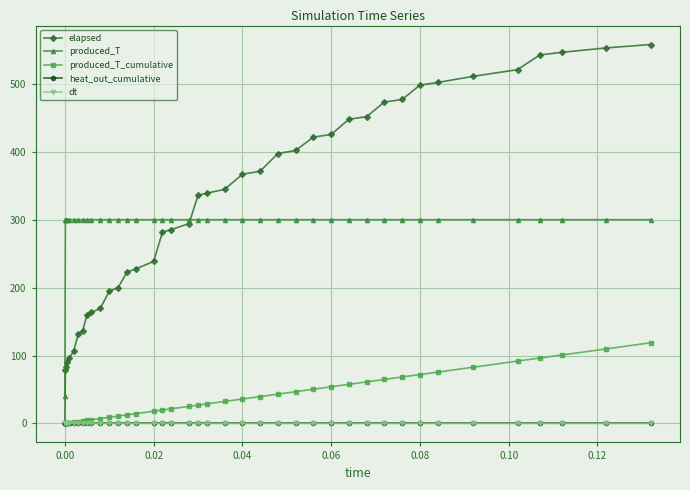

At how many categories does at least one series exceed 245?

39